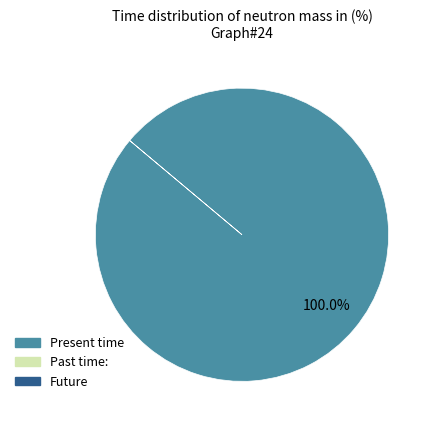

Is there any slice that represents more than half of the pie?

Yes